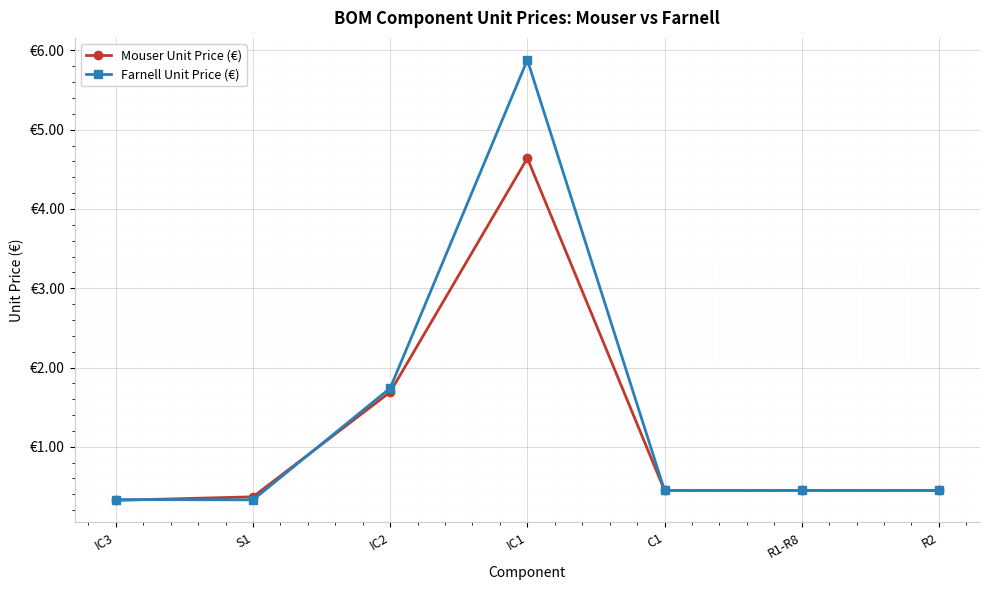

Rank the series at IC3 from highest to lowest value.

Farnell Unit Price (€), Mouser Unit Price (€)